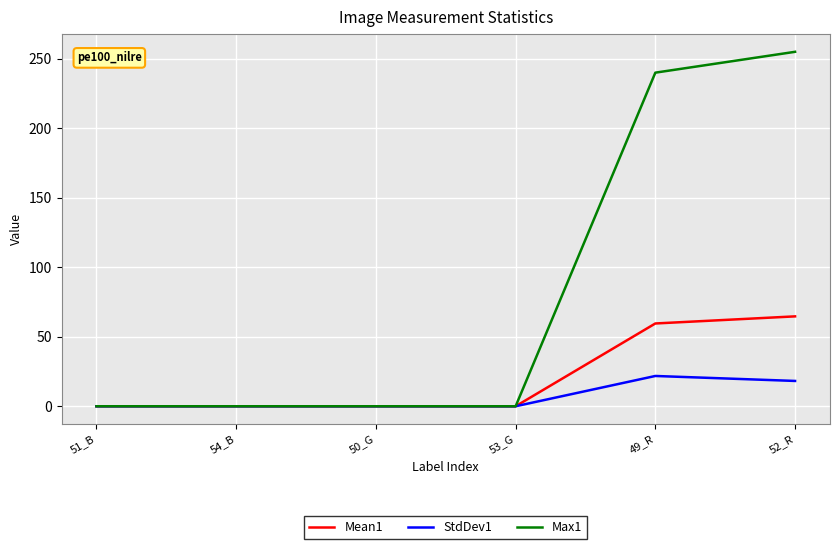

Reading left to right, what are all the values shown in this chart?

Mean1: 51_B=0.0	54_B=0.0	50_G=0.0	53_G=0.0	49_R=59.6	52_R=64.7
StdDev1: 51_B=0.0	54_B=0.0	50_G=0.0	53_G=0.0	49_R=21.8	52_R=18.2
Max1: 51_B=0.0	54_B=0.0	50_G=0.0	53_G=0.0	49_R=240.0	52_R=255.0